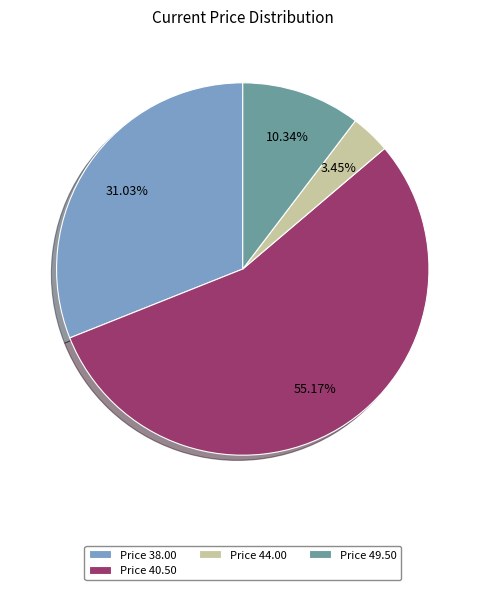

Rank the categories by value from highest to lowest.

Price 40.50, Price 38.00, Price 49.50, Price 44.00